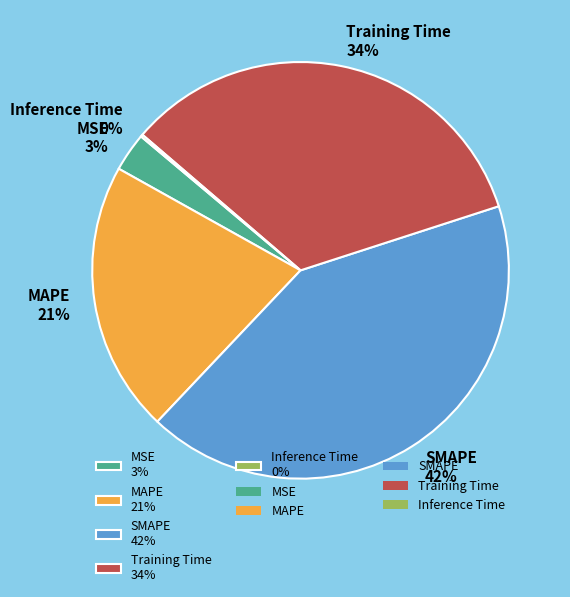

True or false: MAPE 21% accounts for 15% of the total.

False